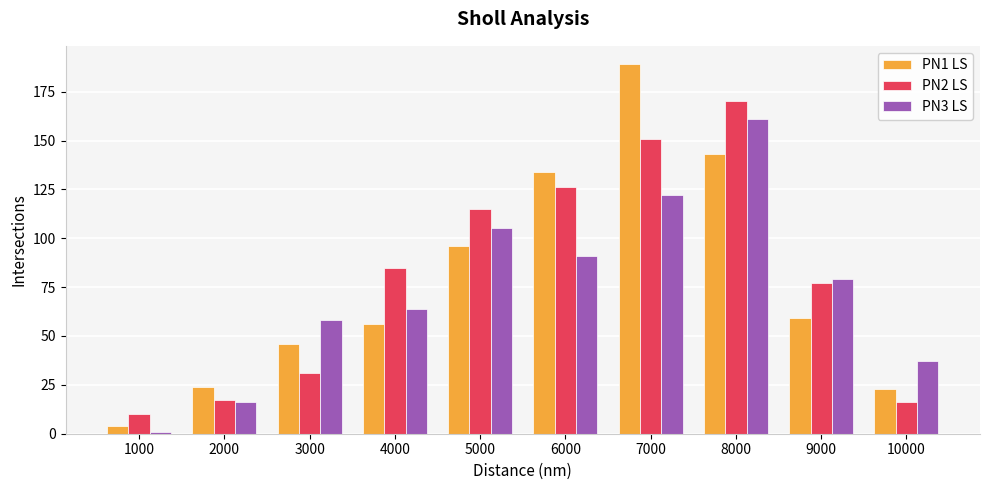

Does the chart contain any negative values?

No